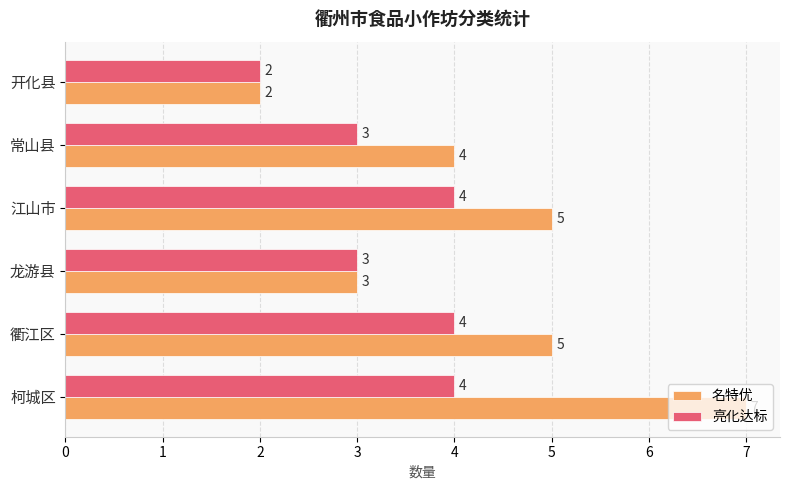

The value of 名特优 at 柯城区 is 3. True or false?

False